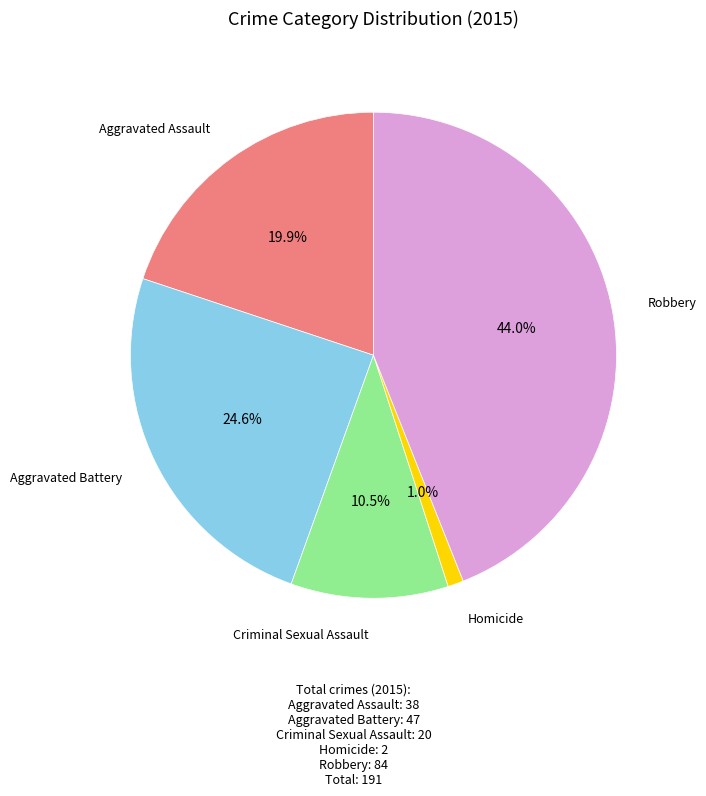

Does any single category account for the majority?

No